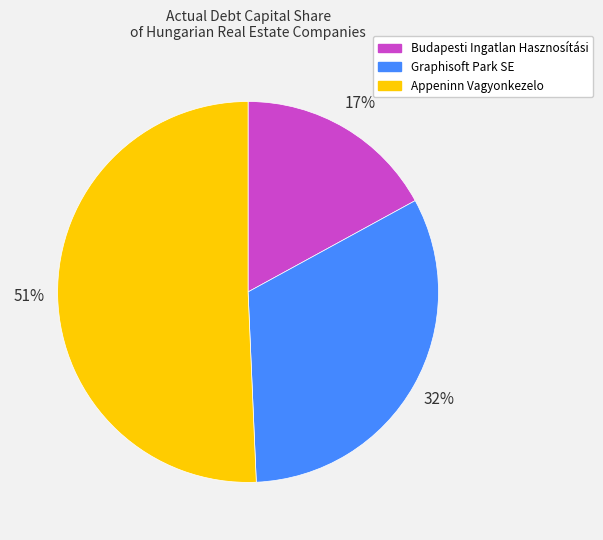

Is it true that Budapesti Ingatlan Hasznosítási is 17% of the pie?

True